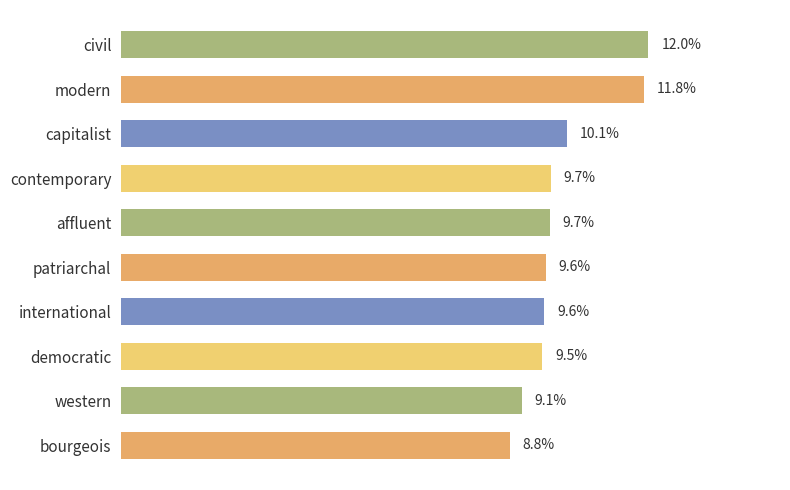

What is the label of the 5th bar from the top?

affluent